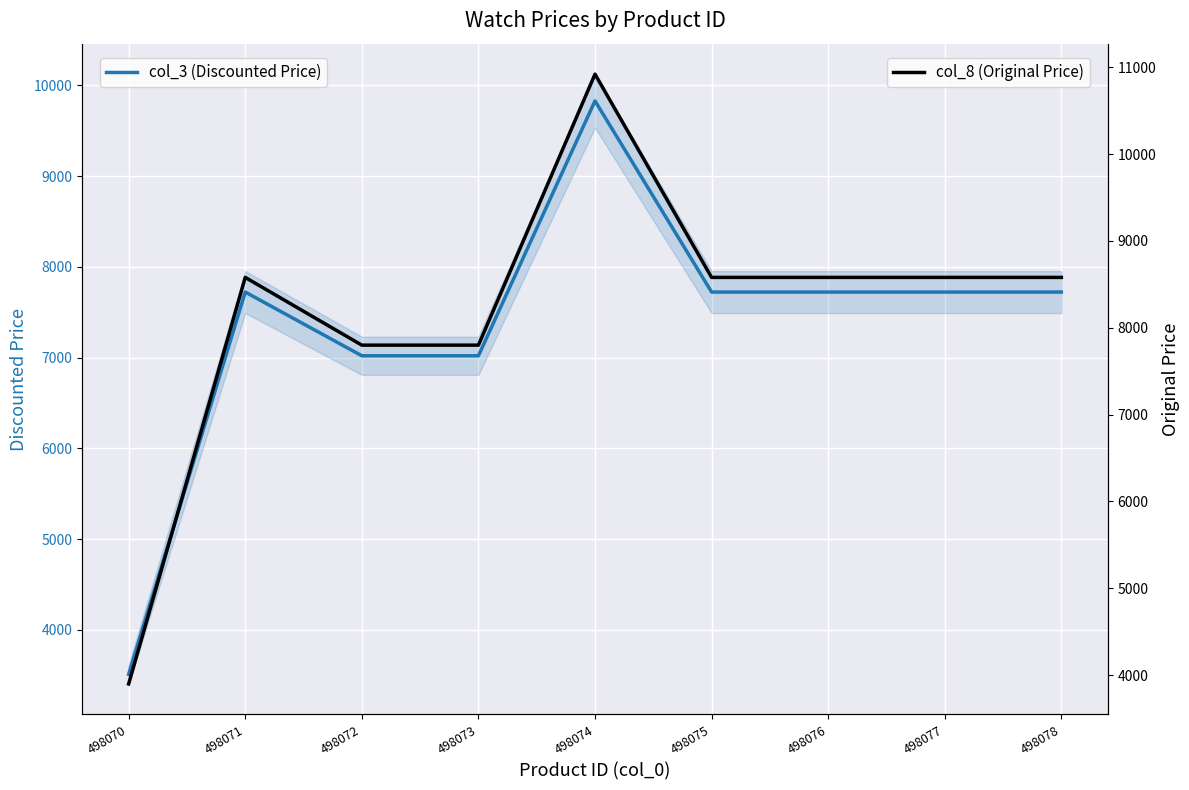

True or false: col_8 (Original Price) has a value of 15422 at 498076.

False